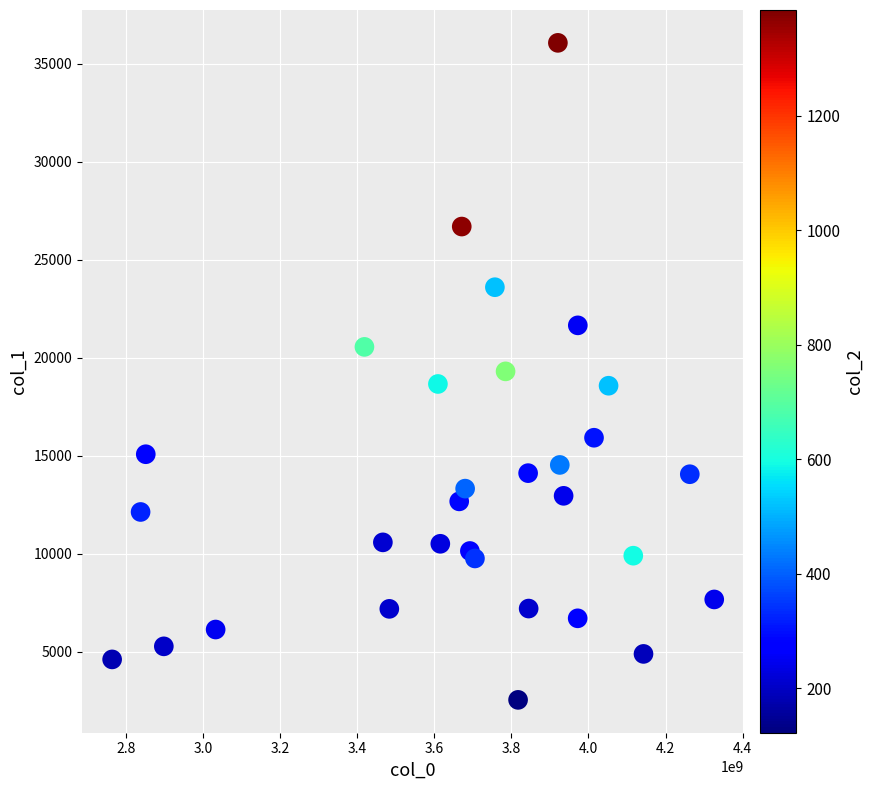

What is the range of X values (max minus min)?

1562806759.2